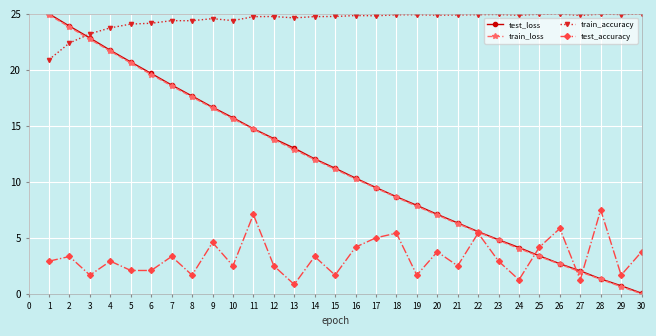

What is the spread (max minus min) of values at 5?

22.0